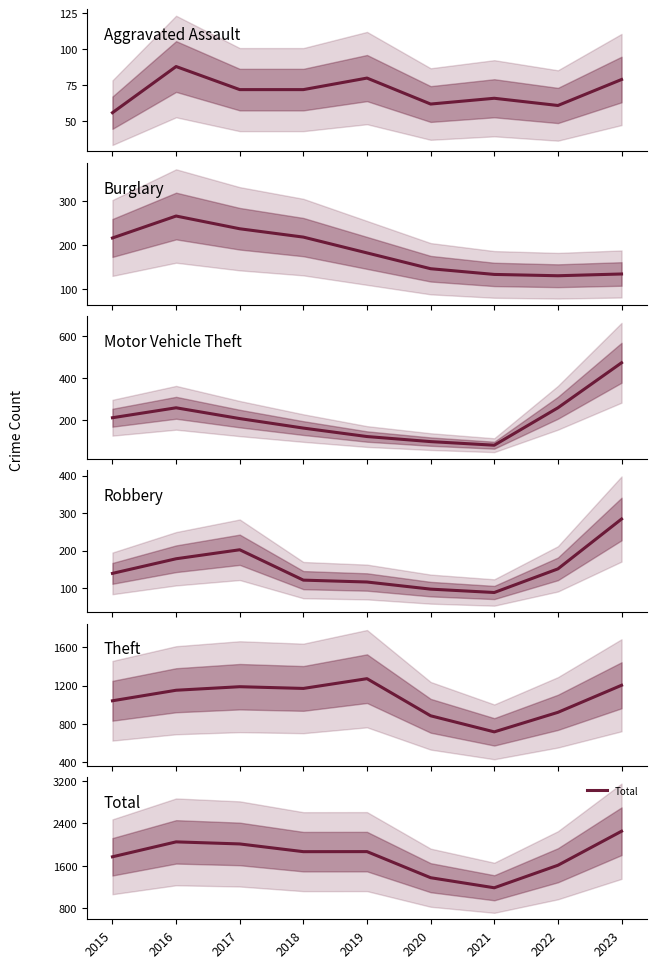

Reading right to left, transcribe all the data shown in this chart.

Aggravated Assault: 2023=79	2022=61	2021=66	2020=62	2019=80	2018=72	2017=72	2016=88	2015=56
Burglary: 2023=134	2022=130	2021=133	2020=146	2019=182	2018=218	2017=237	2016=266	2015=216
Motor Vehicle Theft: 2023=472	2022=259	2021=82	2020=99	2019=123	2018=163	2017=208	2016=259	2015=212
Robbery: 2023=284	2022=151	2021=88	2020=97	2019=116	2018=121	2017=202	2016=178	2015=139
Theft: 2023=1203	2022=920	2021=716	2020=884	2019=1272	2018=1170	2017=1188	2016=1151	2015=1041
Total: 2023=2251	2022=1608	2021=1183	2020=1373	2019=1866	2018=1865	2017=2011	2016=2050	2015=1768